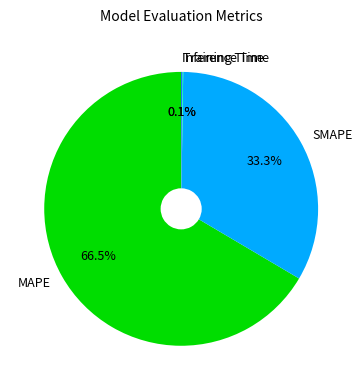

Is the sum of MAPE and SMAPE greater than half?

Yes